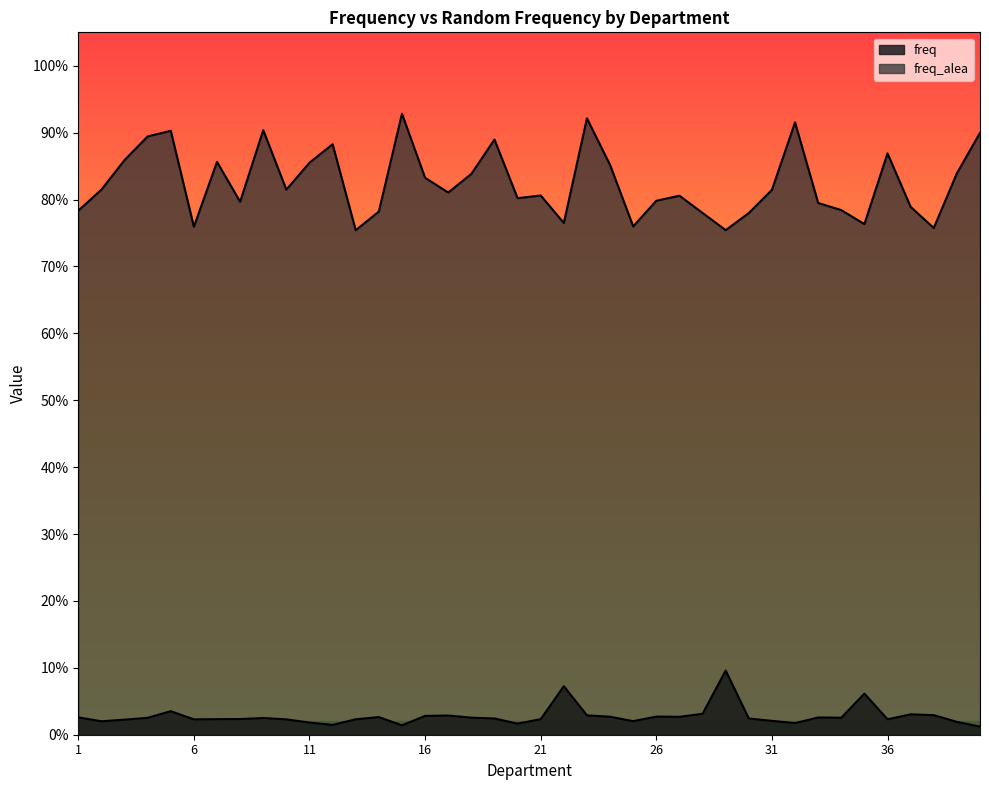

What is the maximum value shown in the chart?

0.9